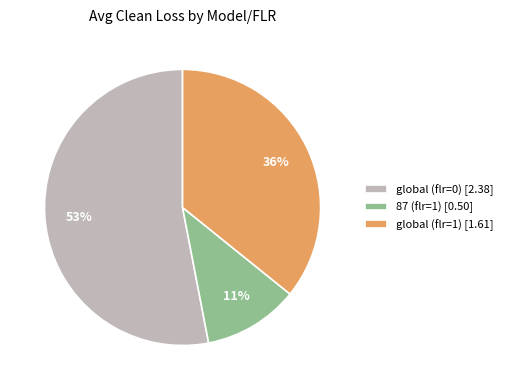

Between global (flr=1) and 87 (flr=1), which is larger?

global (flr=1)